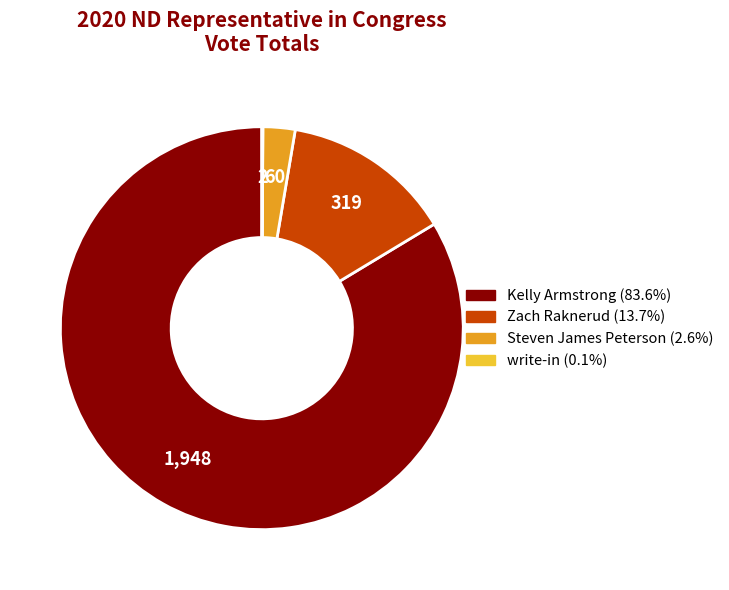

Is Steven James Peterson the majority of the pie?

No